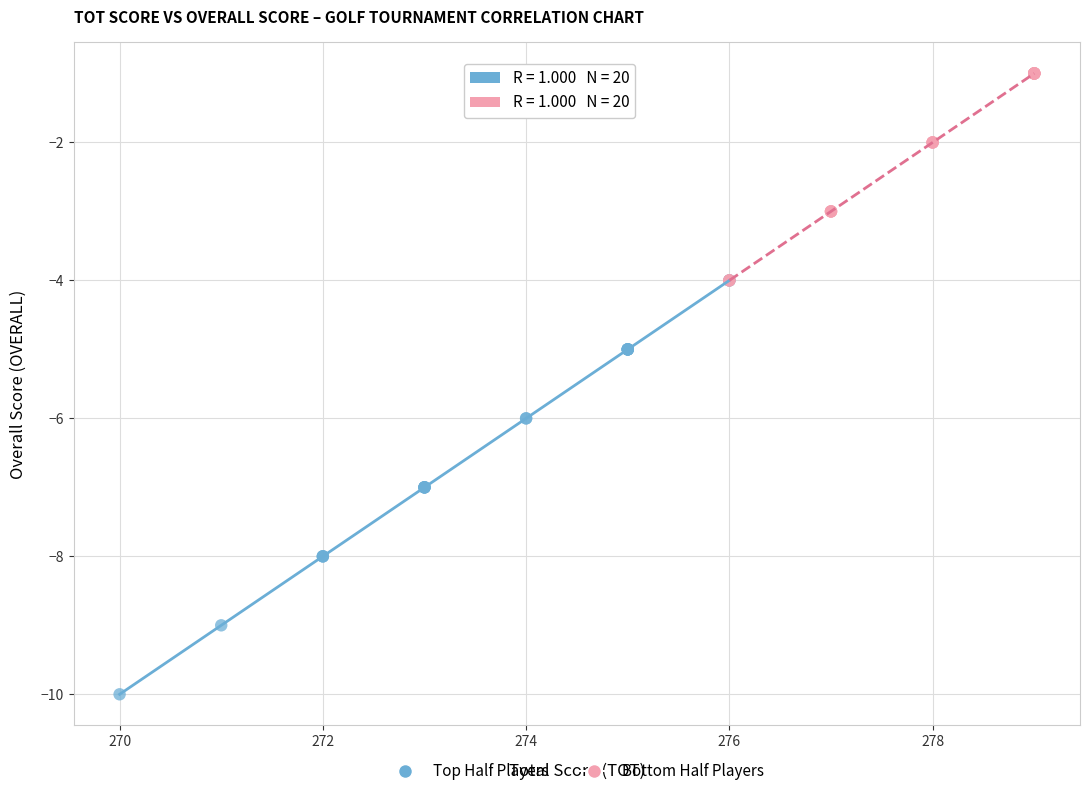

Which series has the widest spread of Y values?

Top Half Players